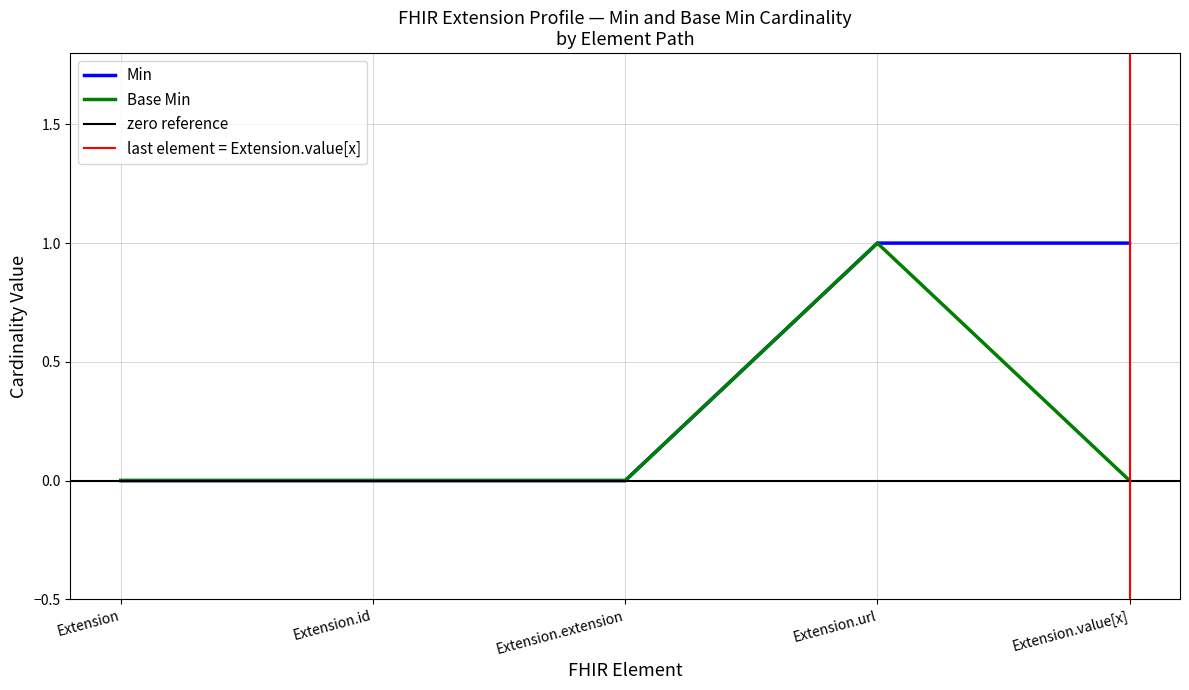

At how many categories does at least one series exceed 0?

2